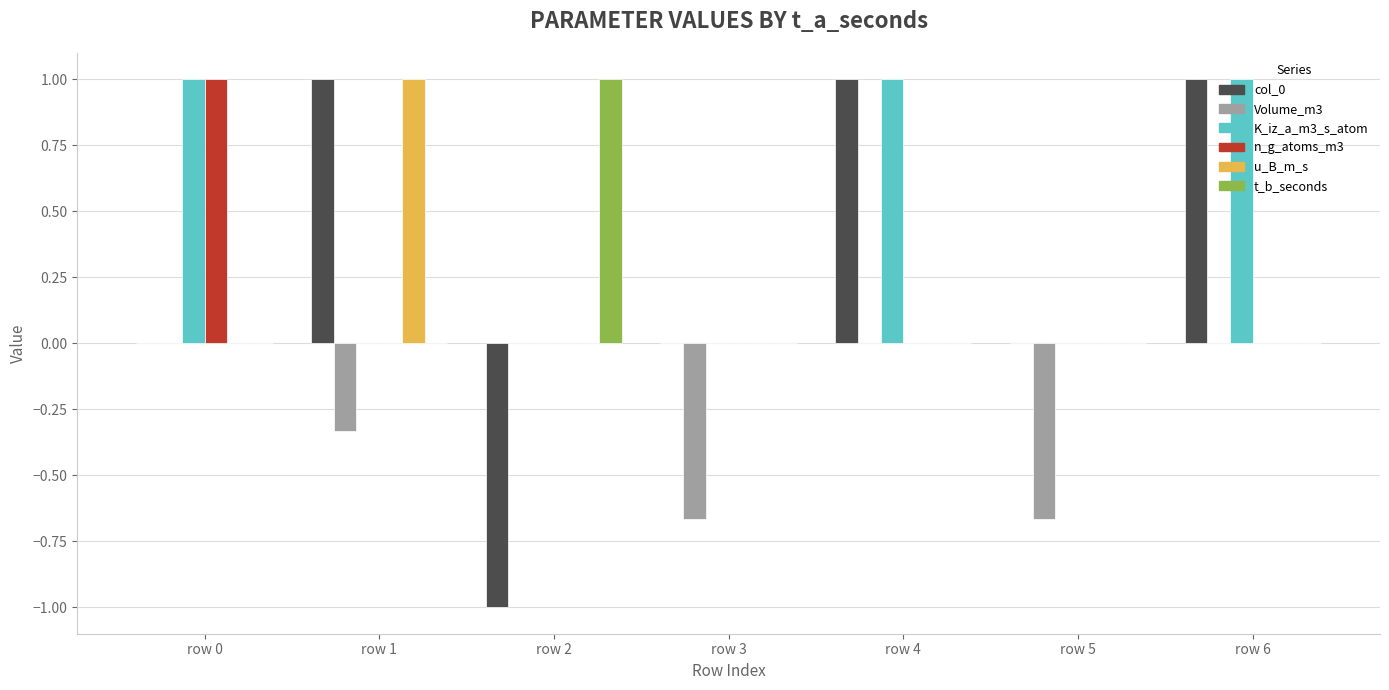

The t_b_seconds series shows 0.0 at row 0. True or false?

True